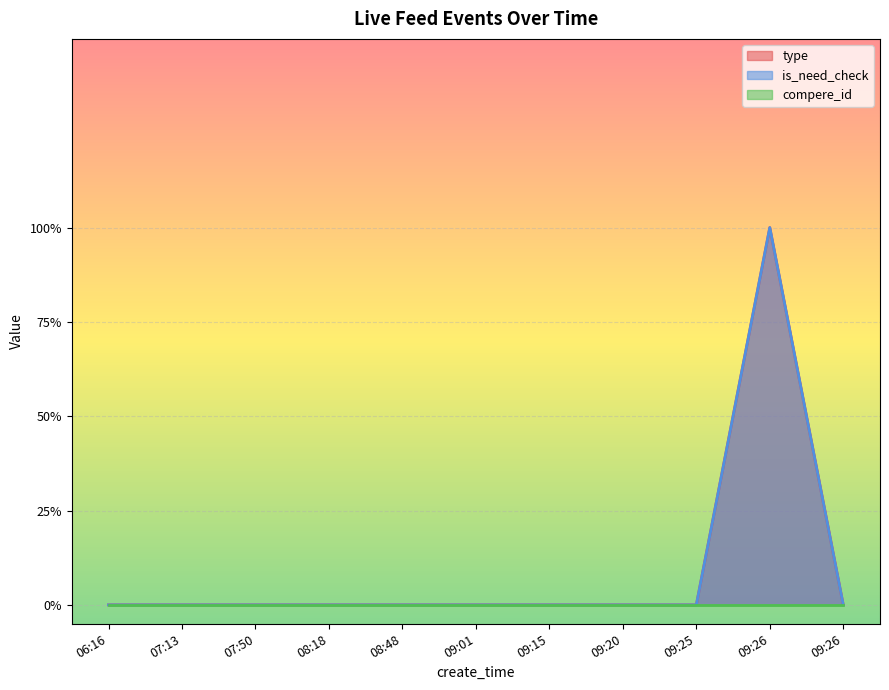

At which category is the sum across all series the highest?

09:26